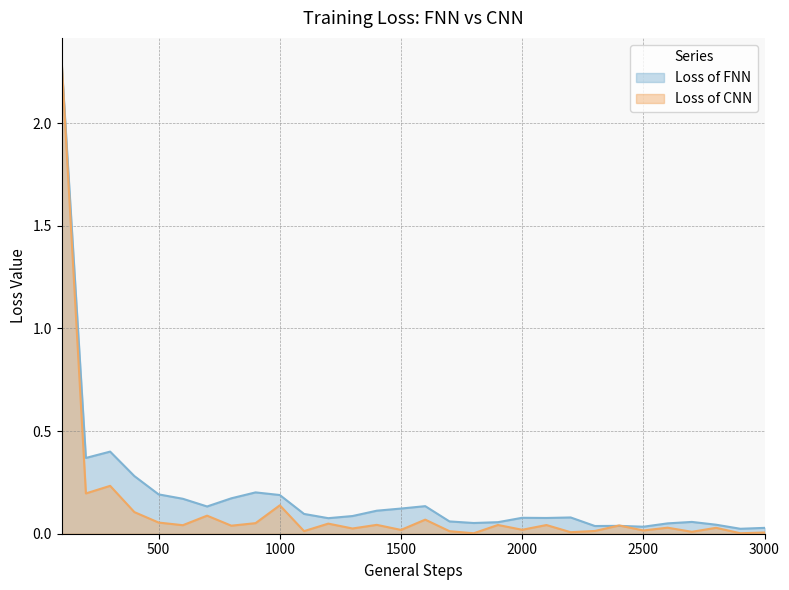

What is the difference between the highest and lowest values at 400?

0.2